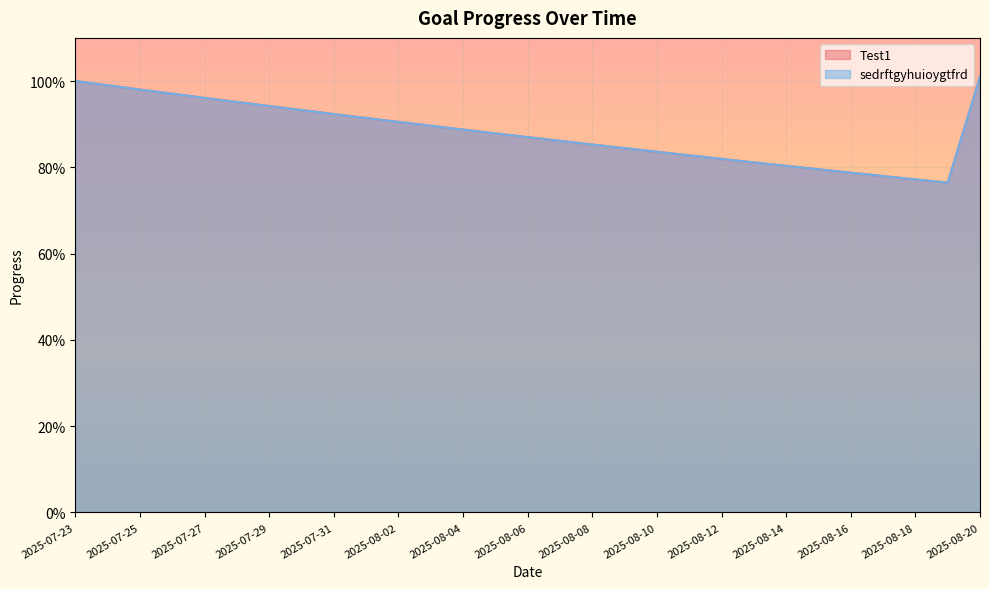

Where is the first local minimum for sedrftgyhuioygtfrd?

2025-08-19